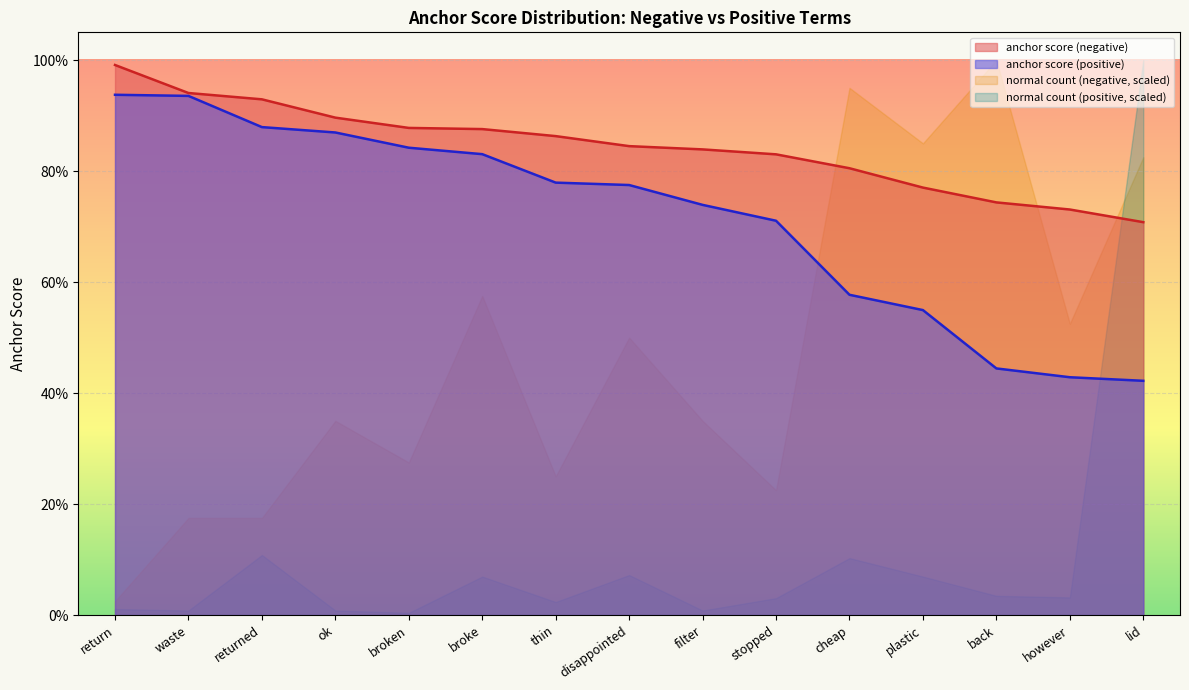

At which label does anchor score (positive) reach its minimum?

lid